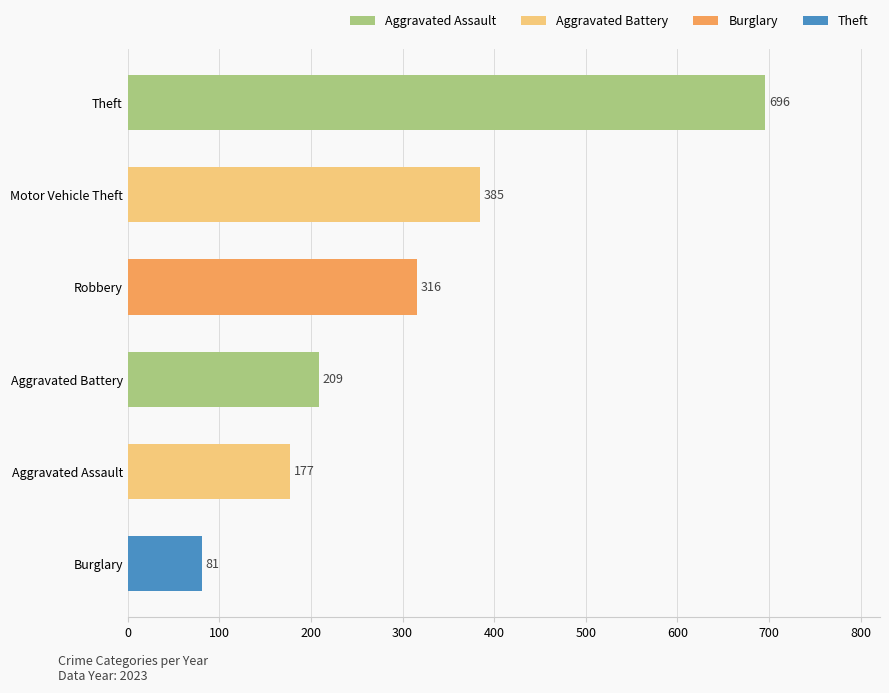

What is the change in value from Theft to Aggravated Assault?

-519